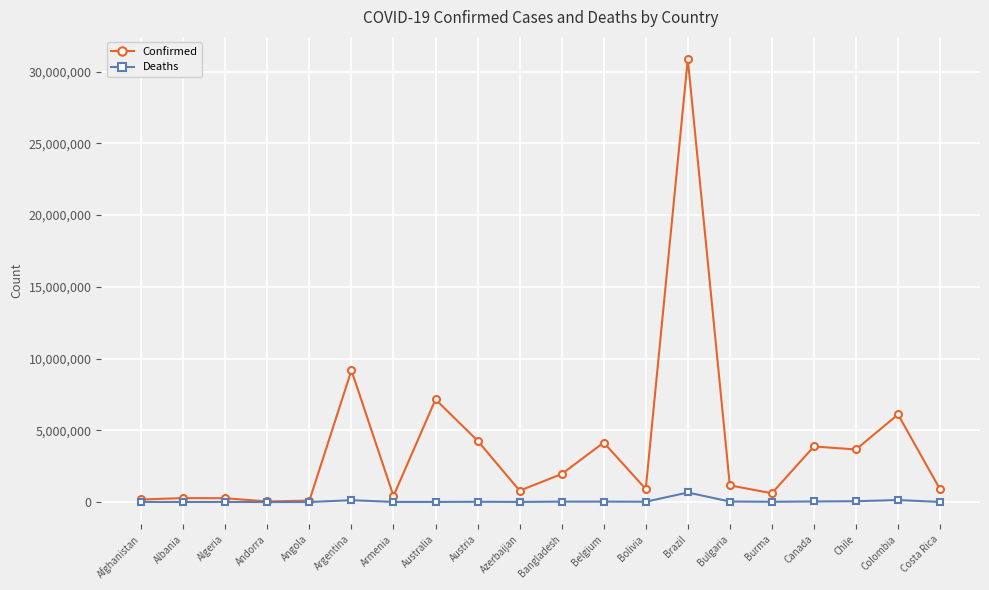

What position from the right is Australia?

13